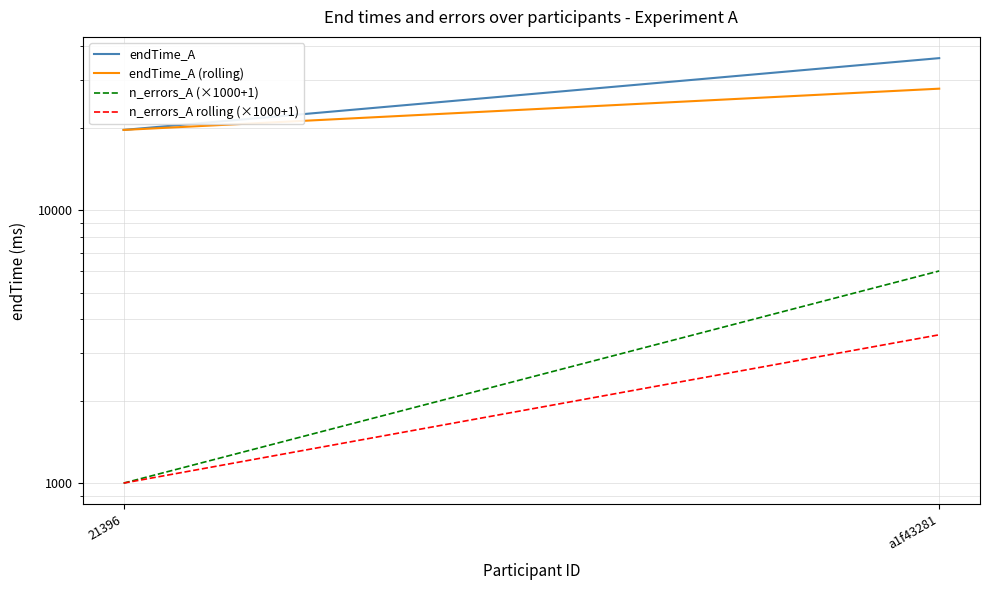

Which category has the lowest value in the endTime_A series?

21396